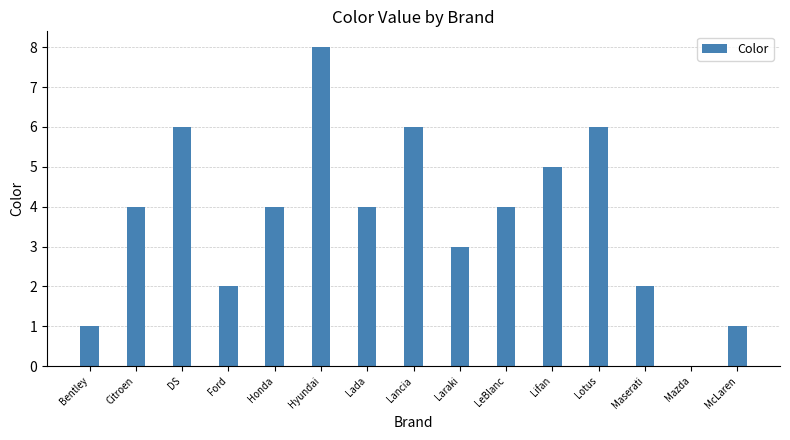

Is it true that the value at Bentley is 0?

False